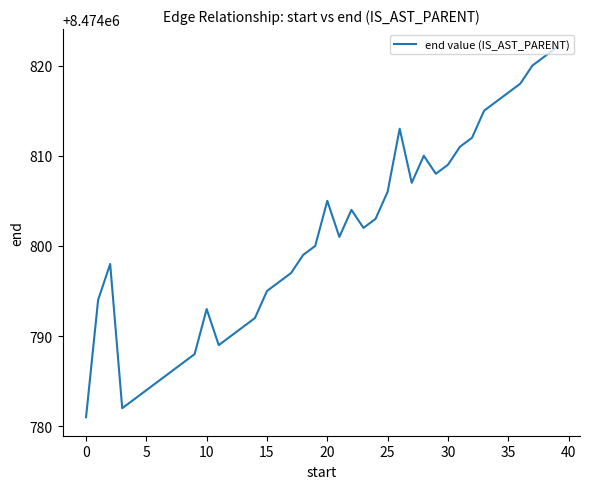

What is the greatest value displayed?

8474822